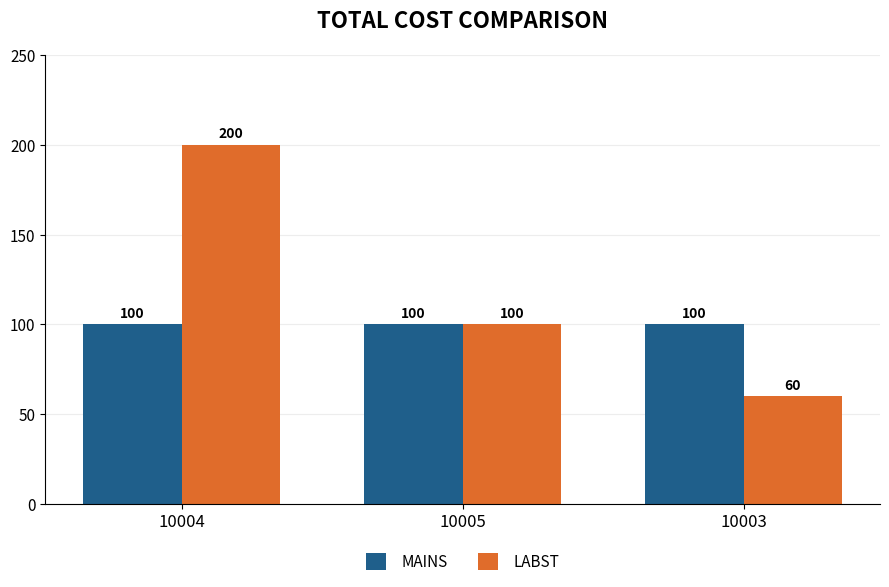

The value of MAINS at 10004 is 100. True or false?

True